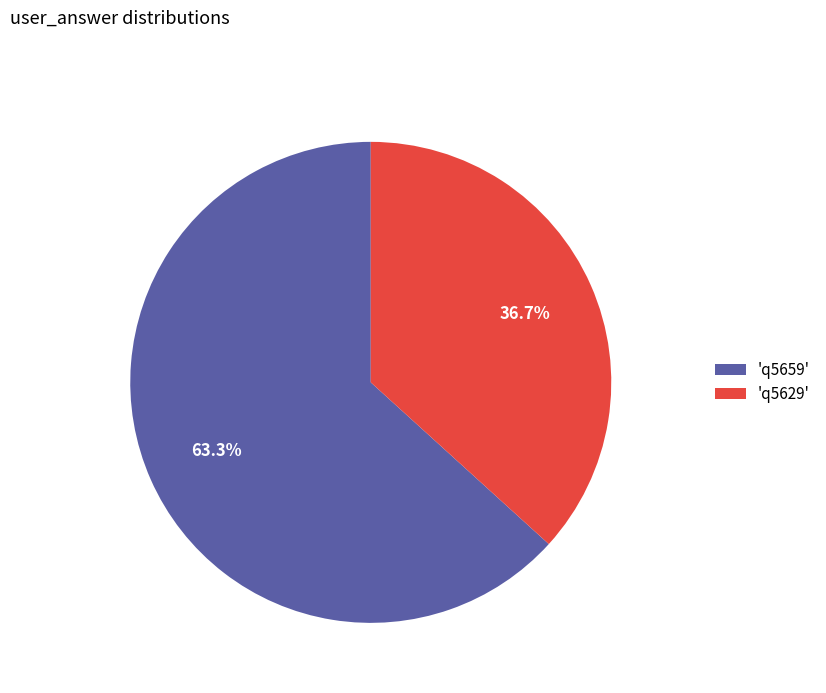

What portion of the pie excludes 'q5629'?

63.3%